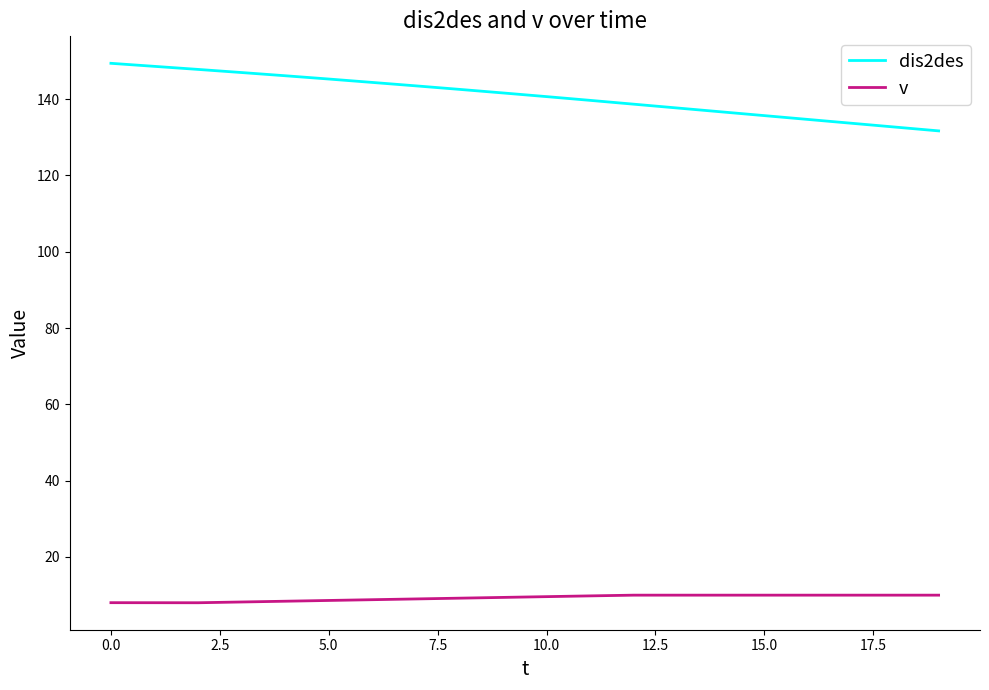

Which series has the largest range (max minus min)?

dis2des